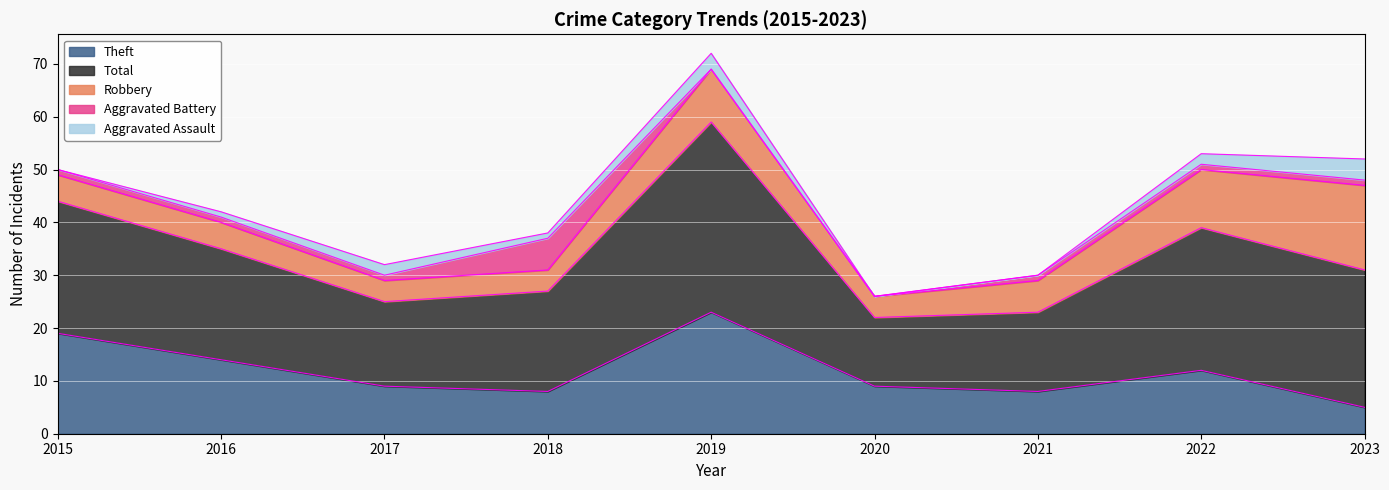

How many distinct data groups are displayed?

5